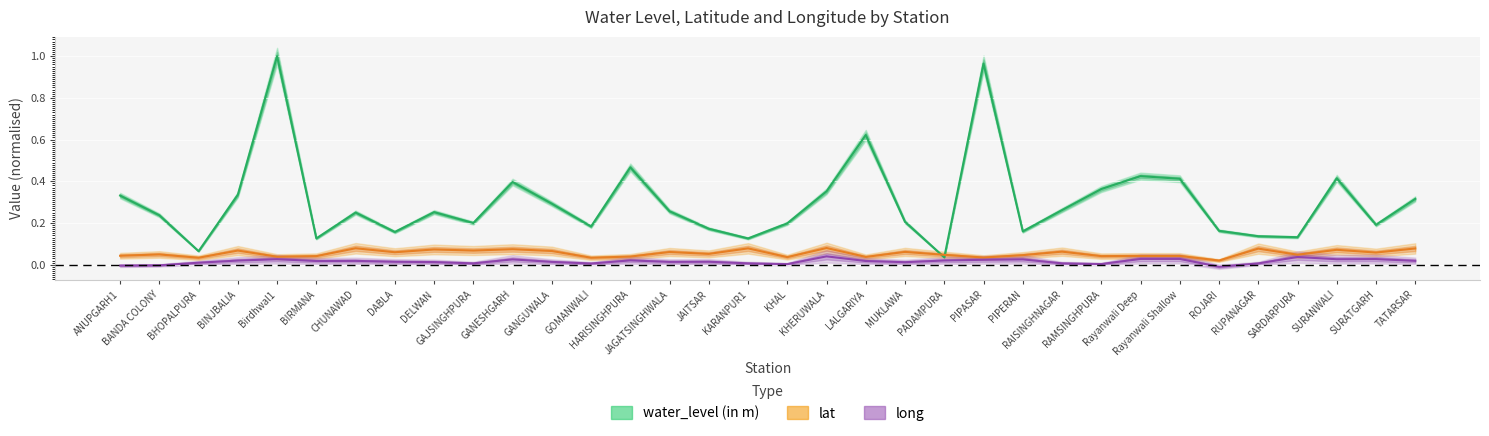

How many categories are shown in the chart?

34